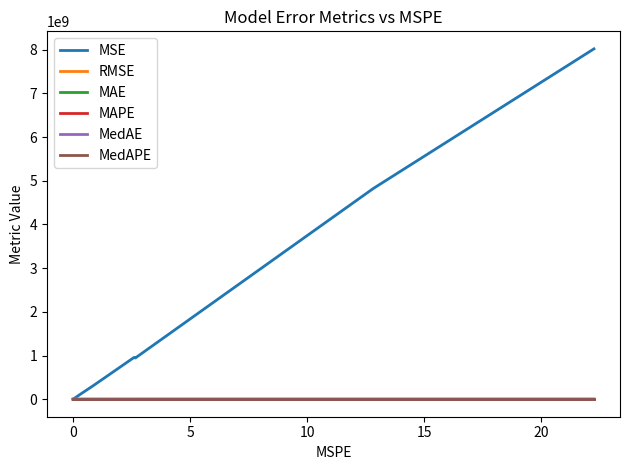

Which series has the largest total across all categories?

MSE